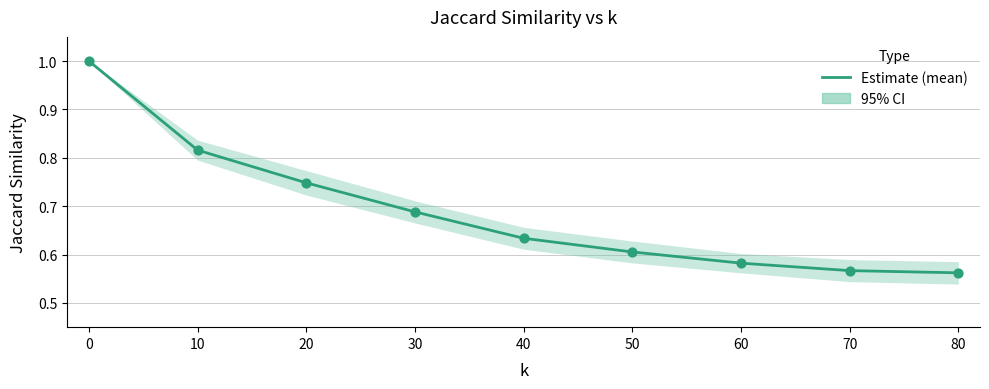

What is the change in value from 10 to 20?

-0.1